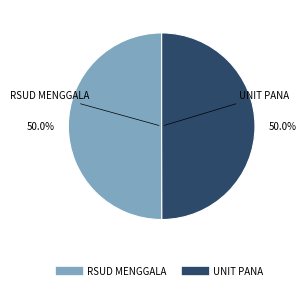

How many segments does this pie chart have?

2